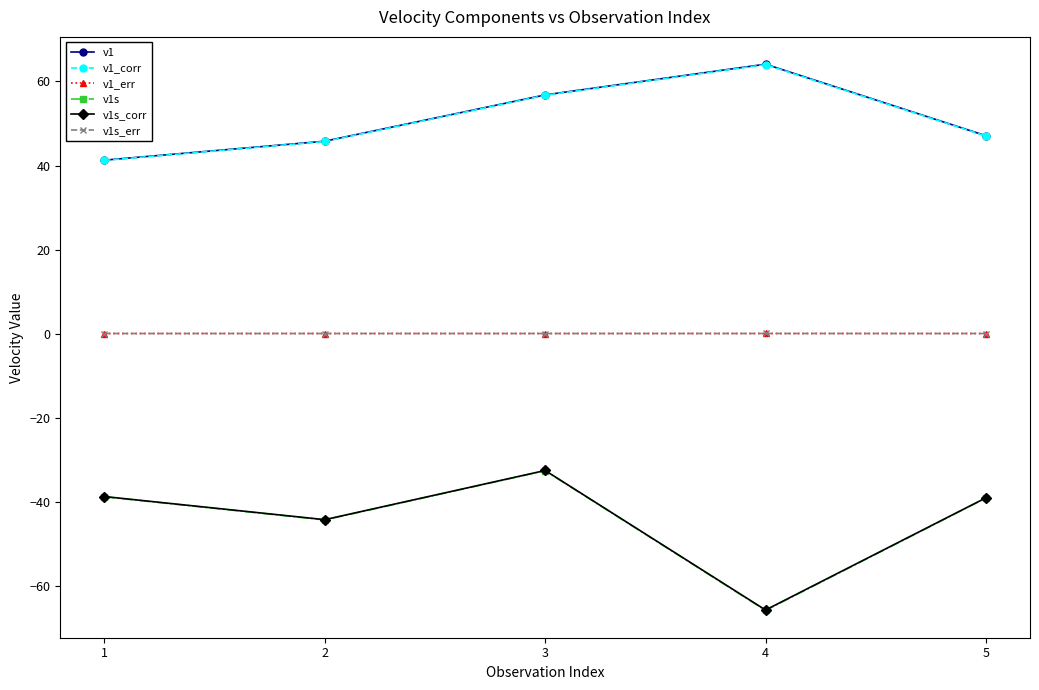

The v1 series shows 11.9 at 3. True or false?

False